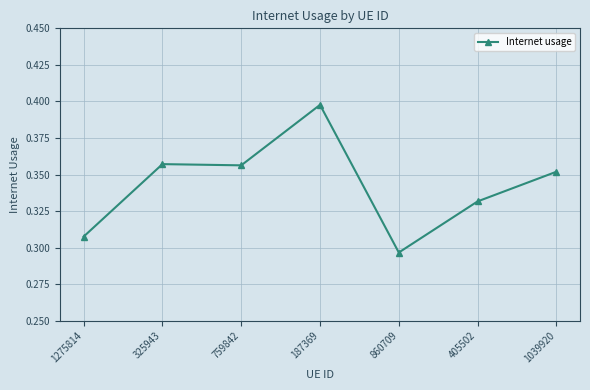

Between 187369 and 405502, which is larger?

187369